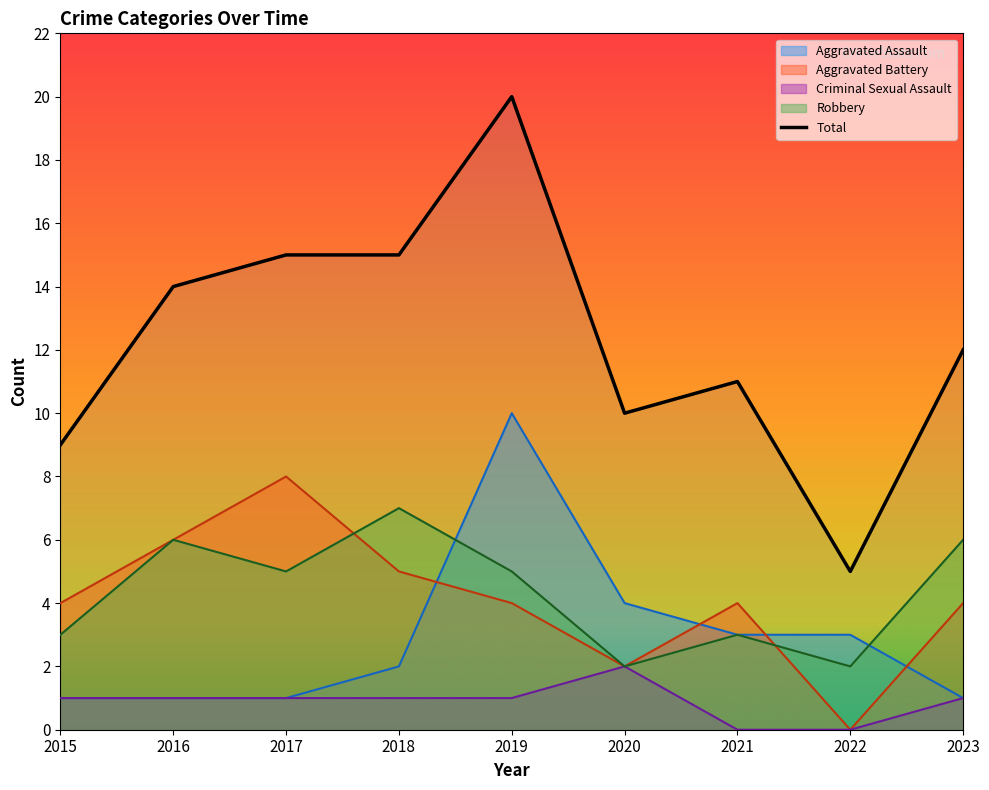

Reading left to right, extract all data points from this chart.

9	14	15	15	20	10	11	5	12